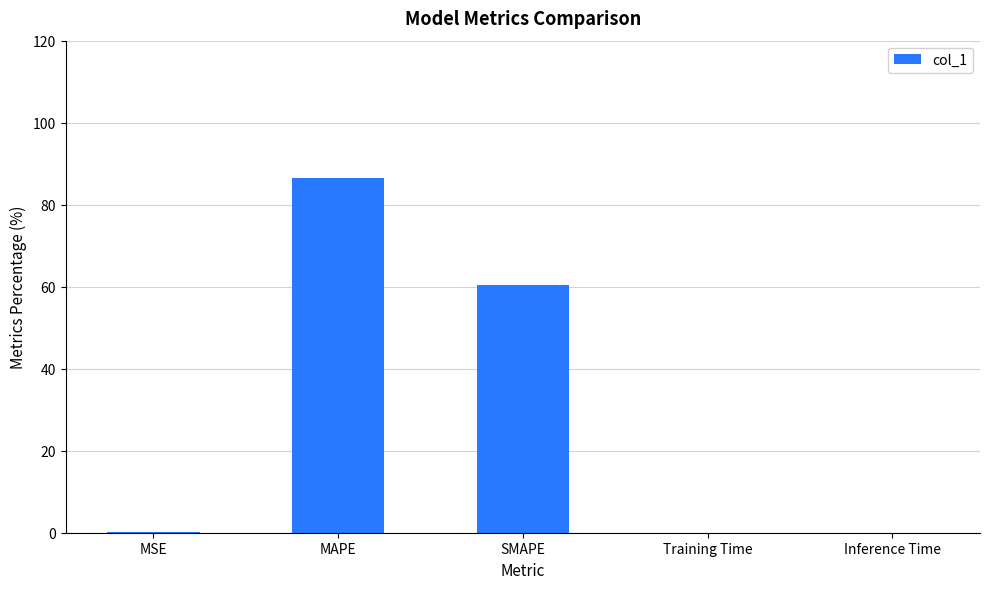

Are the bars horizontal?

No